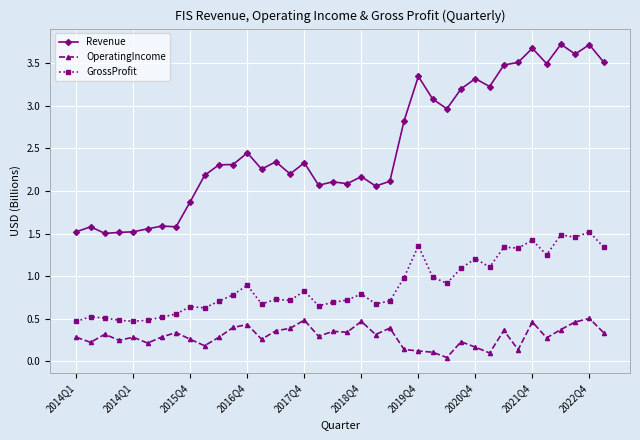

Which series has the largest total across all categories?

Revenue